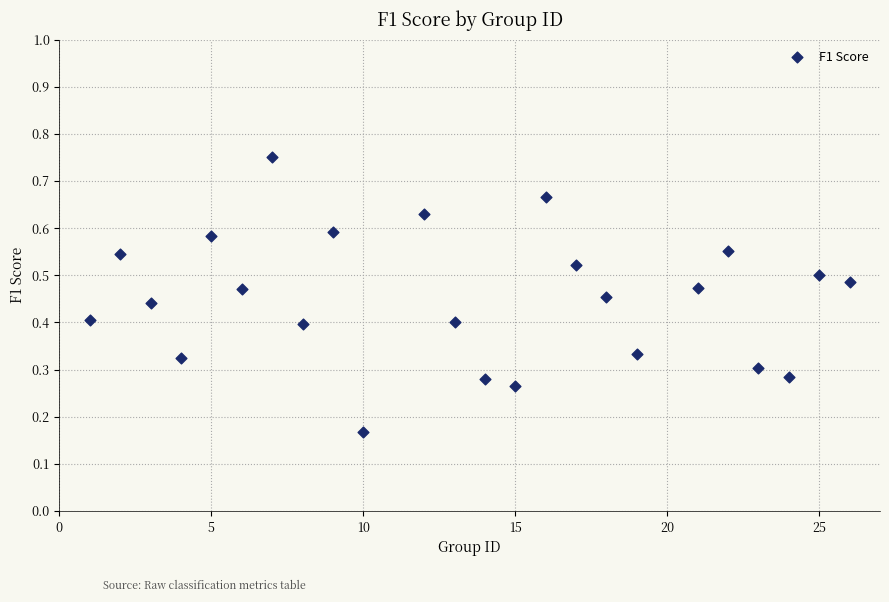

What is the range of X values (max minus min)?

25.0